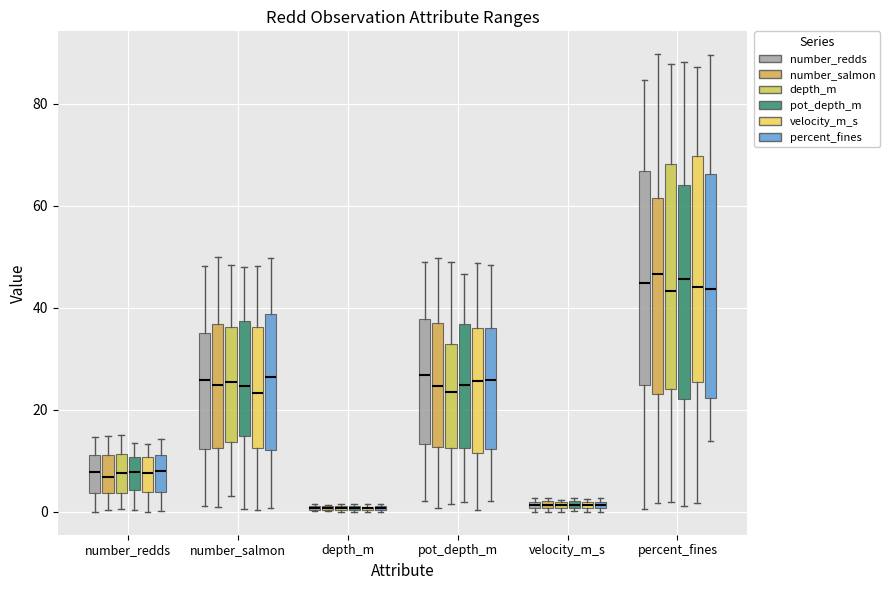

Where is the upper edge of the box for number_salmon (number_redds) on the y-axis? The values are not printed on the chart, so give them approximately, as read against the axis.

36